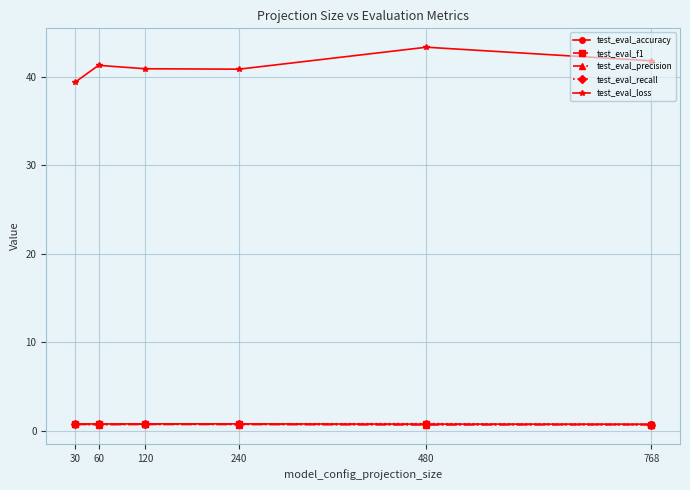

The value of test_eval_precision at 768 is 0.7. True or false?

True